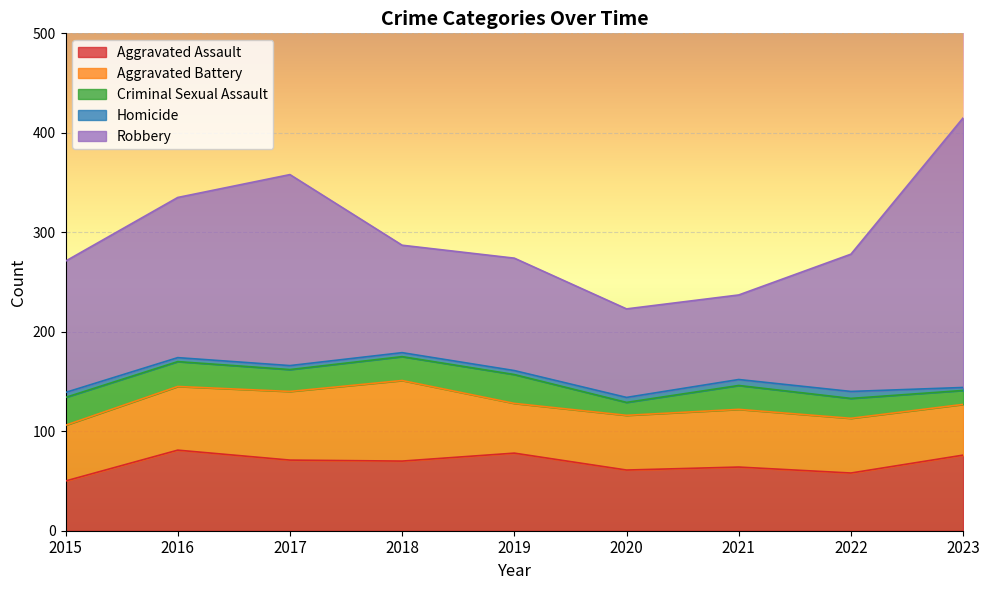

What are all the series names shown in the legend?

Aggravated Assault, Aggravated Battery, Criminal Sexual Assault, Homicide, Robbery